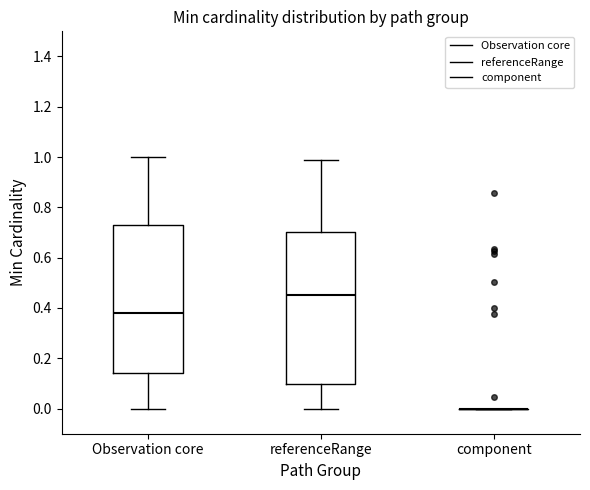

Reading left to right, transcribe this box plot: for each box, give where its median line is, the range the box spans, and where its two whiskers end, as read against the y-axis. The values are not printed on the chart, so give them approximately, as read against the axis.

Observation core: median 0.38, box 0.14 to 0.72, whiskers 0.00 to 1.00
referenceRange: median 0.46, box 0.10 to 0.70, whiskers 0.00 to 1.00
component: box collapsed to a line at 0.00, whiskers 0.00 to 0.00